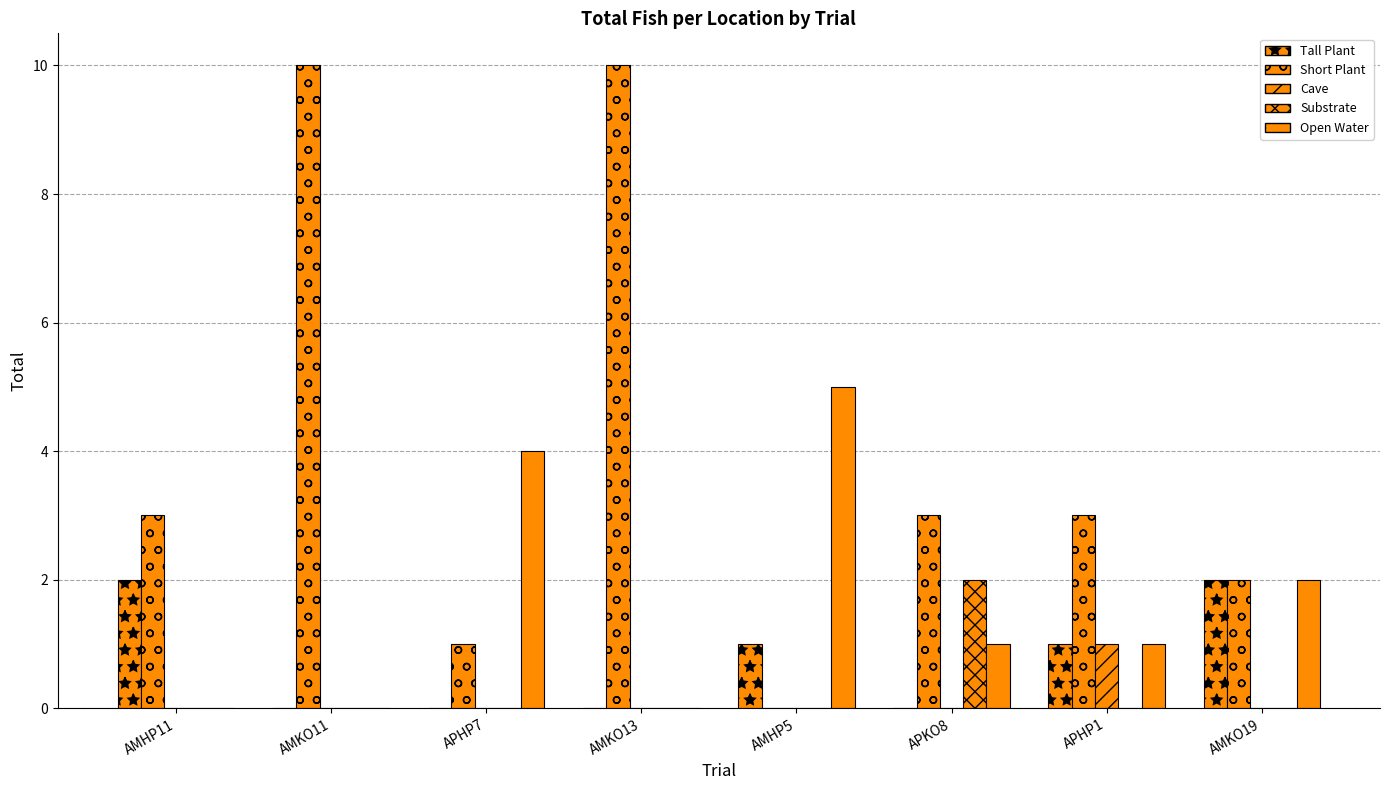

How many data points does each series have?

8